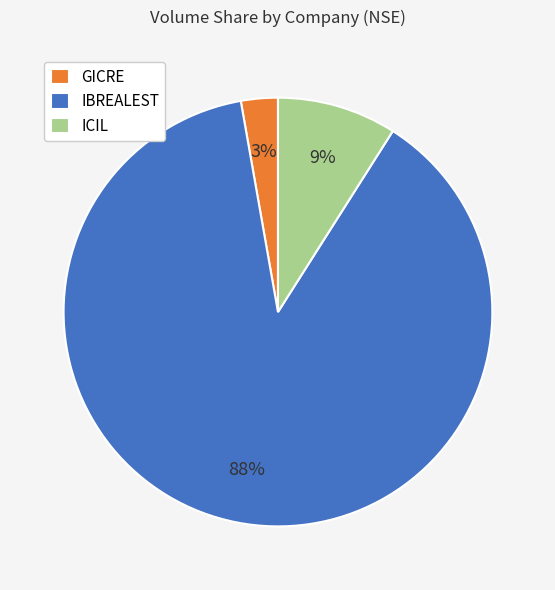

What is the largest slice in the pie chart?

IBREALEST